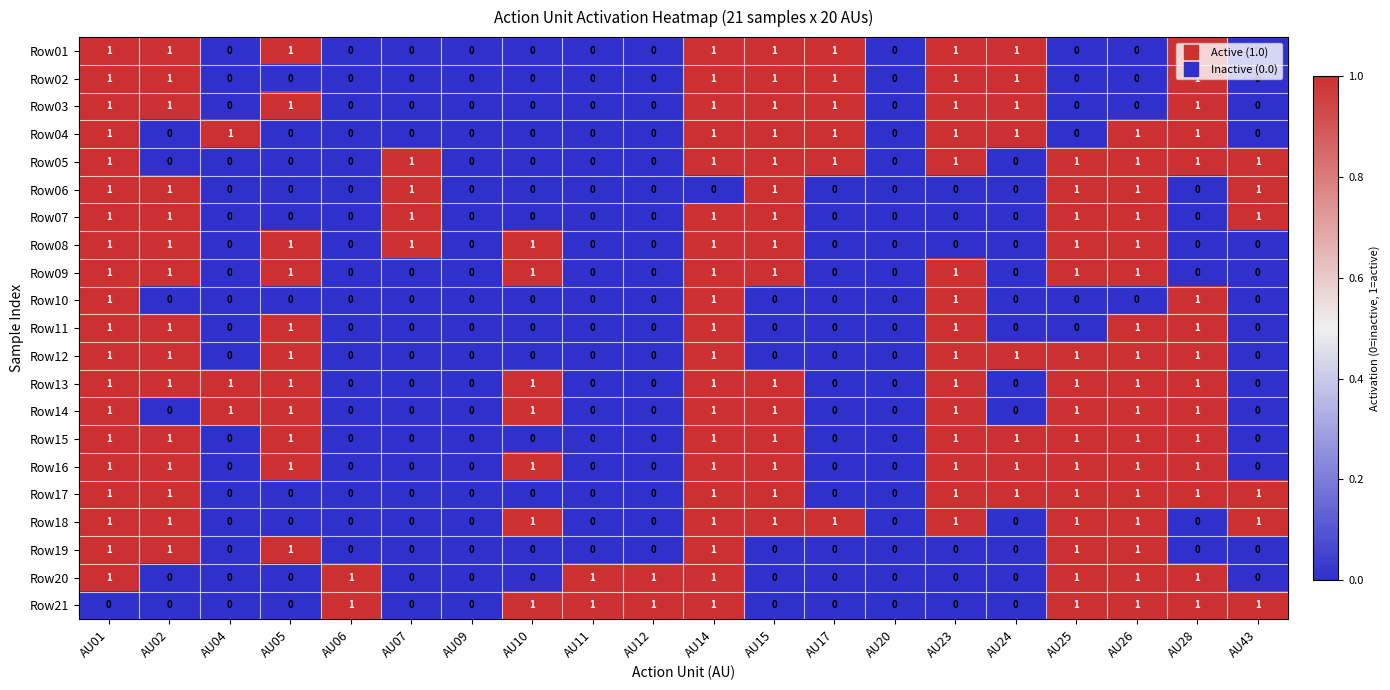

What is the total value across all series at AU07?

4